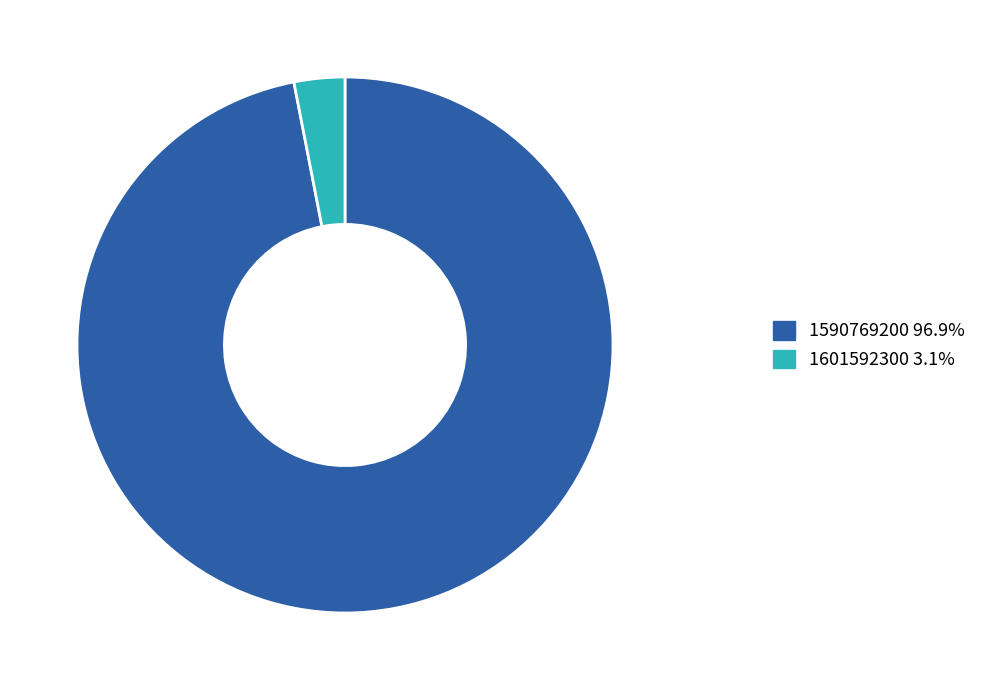

Does 1590769200 account for over 50% of the chart?

Yes